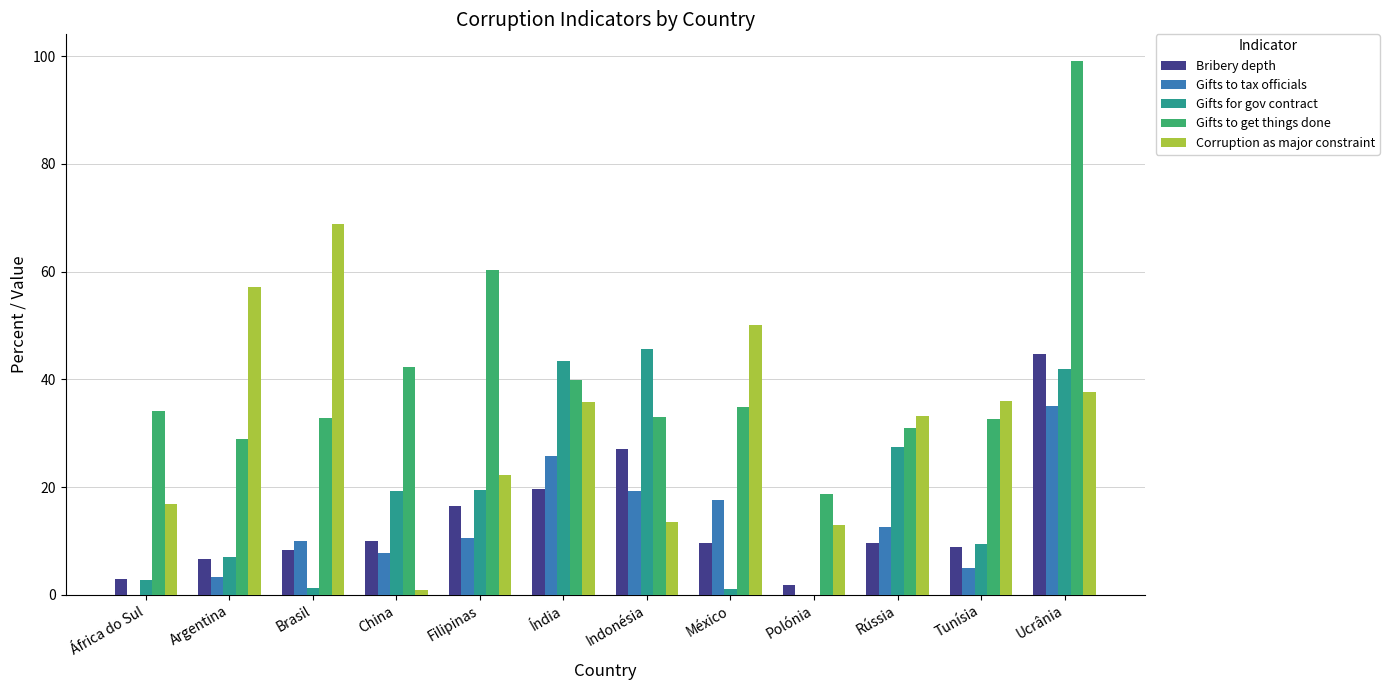

What is the average value of the Bribery depth series?

13.8